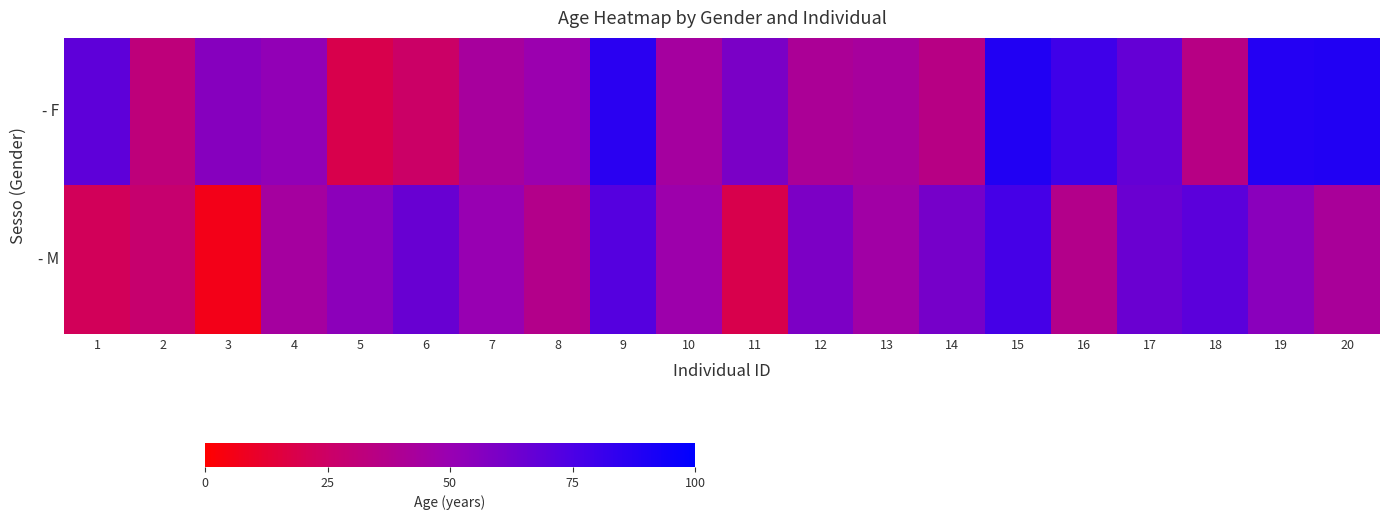

At 5, list the series in order from smallest to largest.

- F, - M